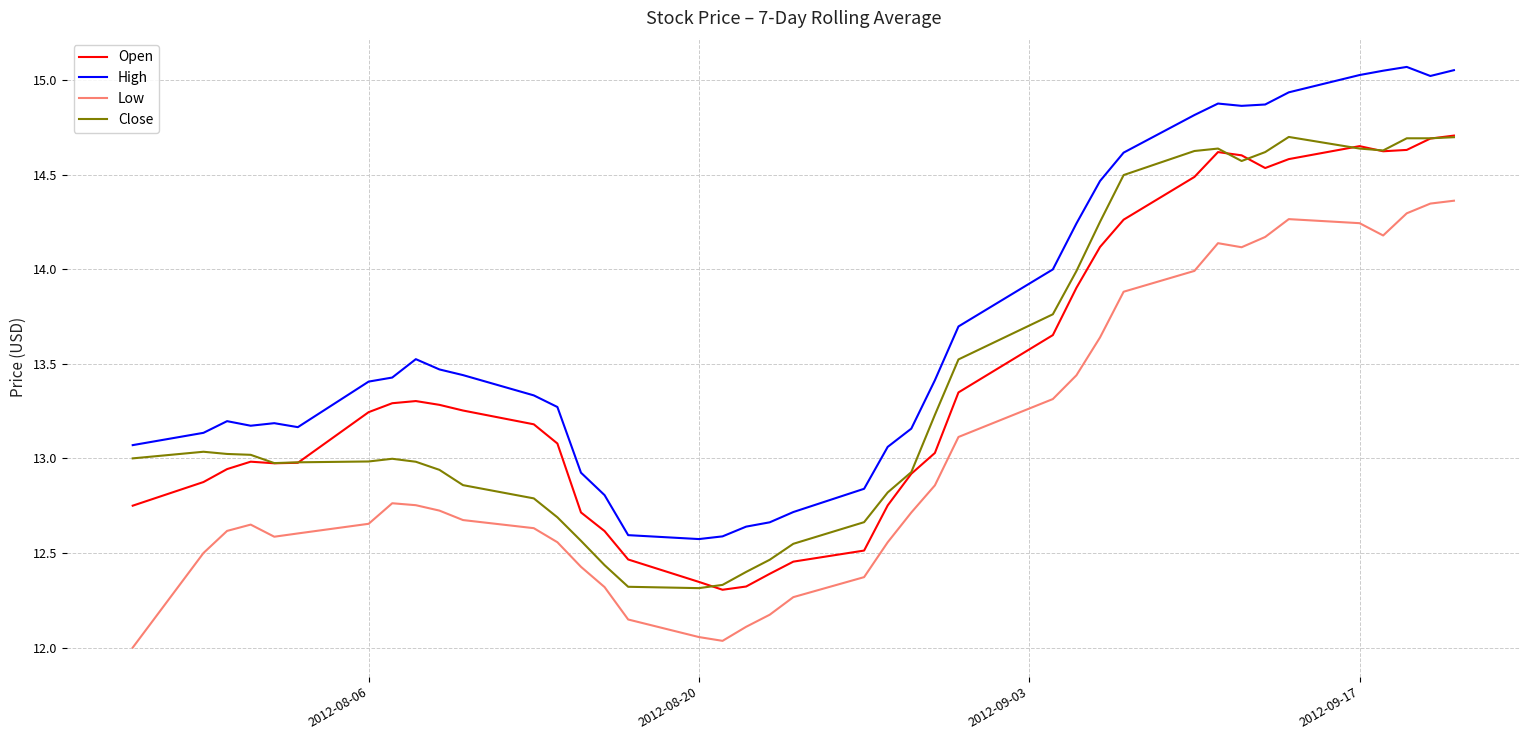

Which series has the largest range (max minus min)?

High